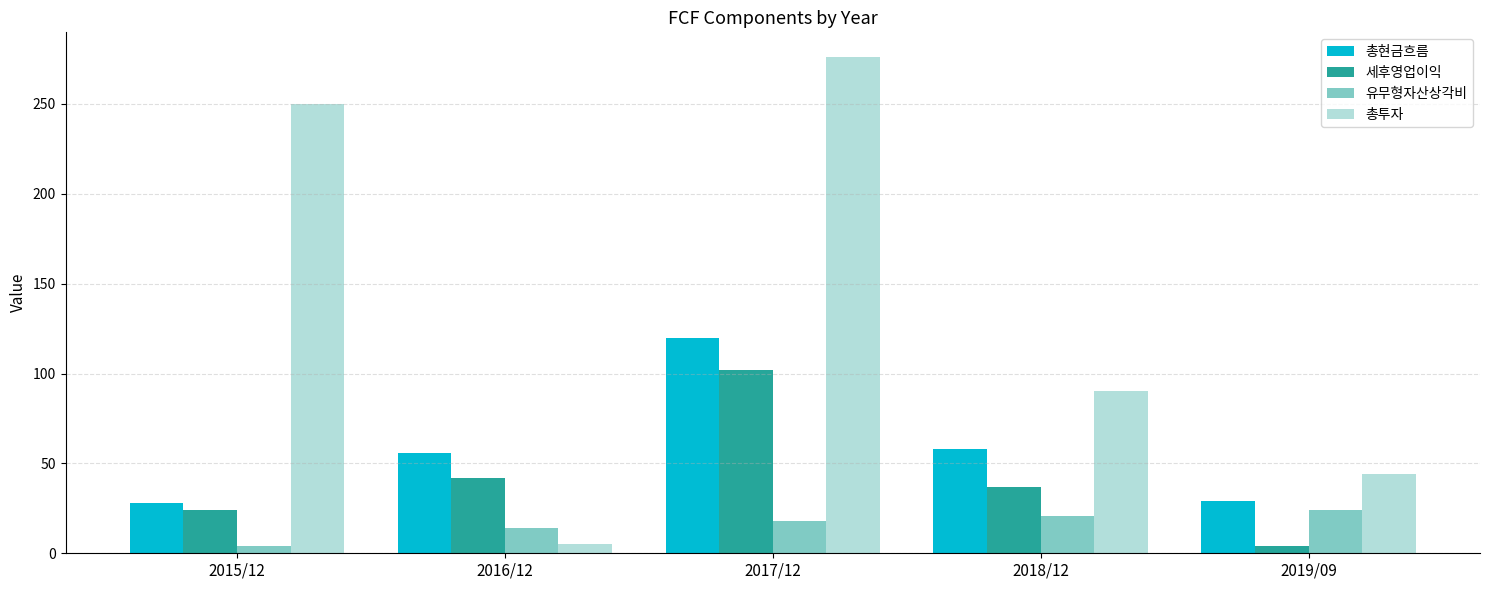

What is the minimum value shown in the chart?

4